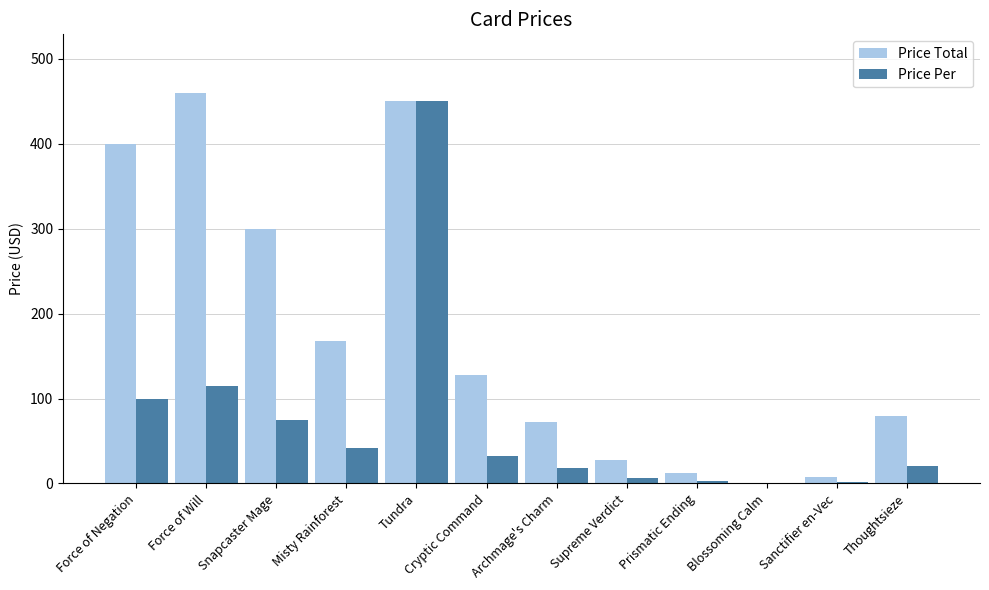

What is the maximum value for Price Per?

450.0